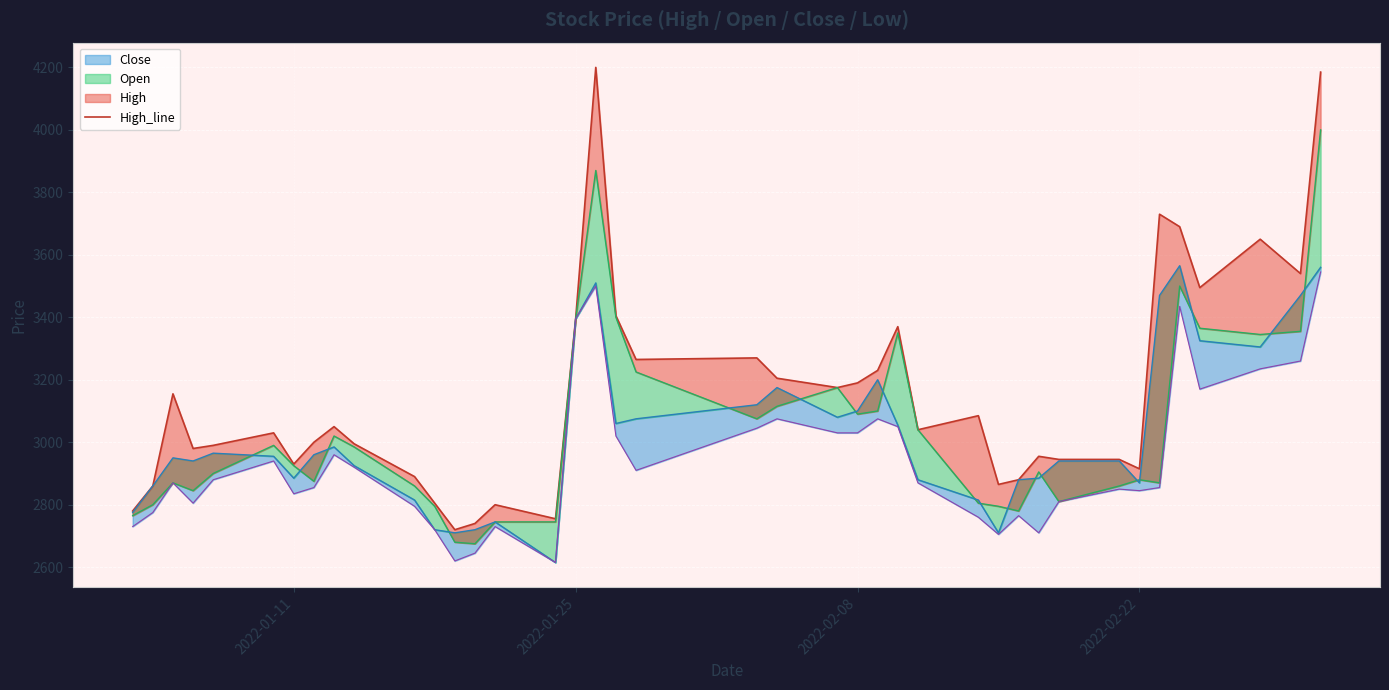

The value of Low at 7 is 1096. True or false?

False